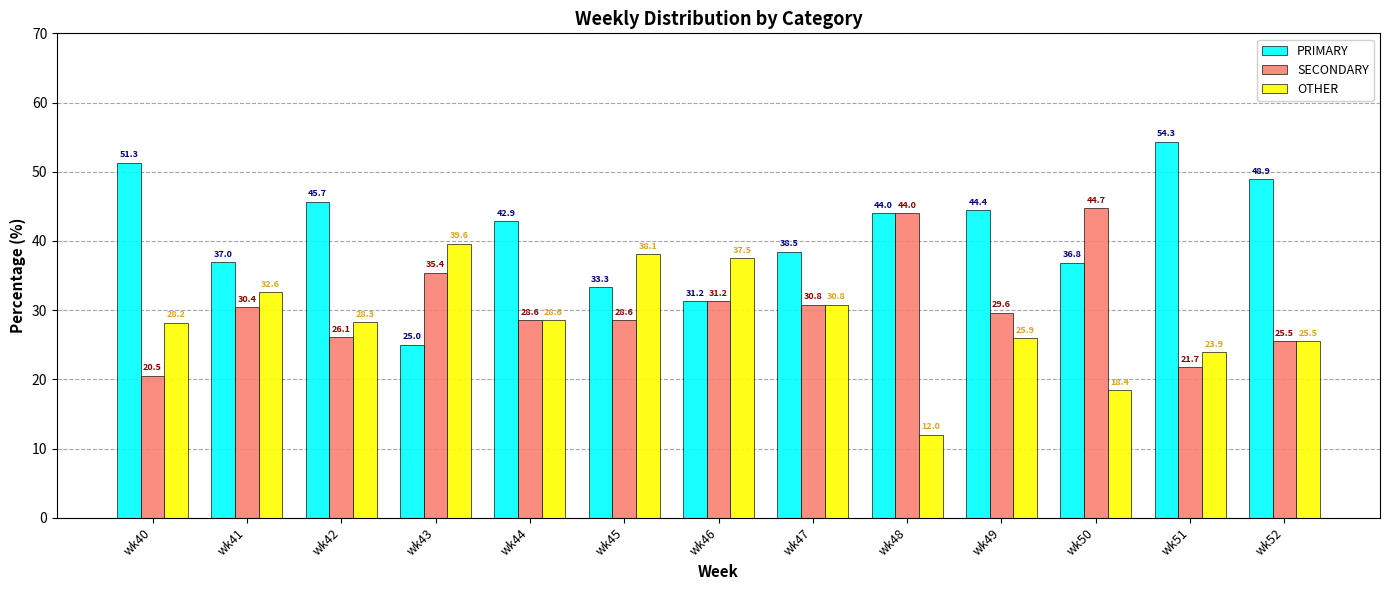

Is the value of SECONDARY at wk49 greater than the value of OTHER at wk43?

No